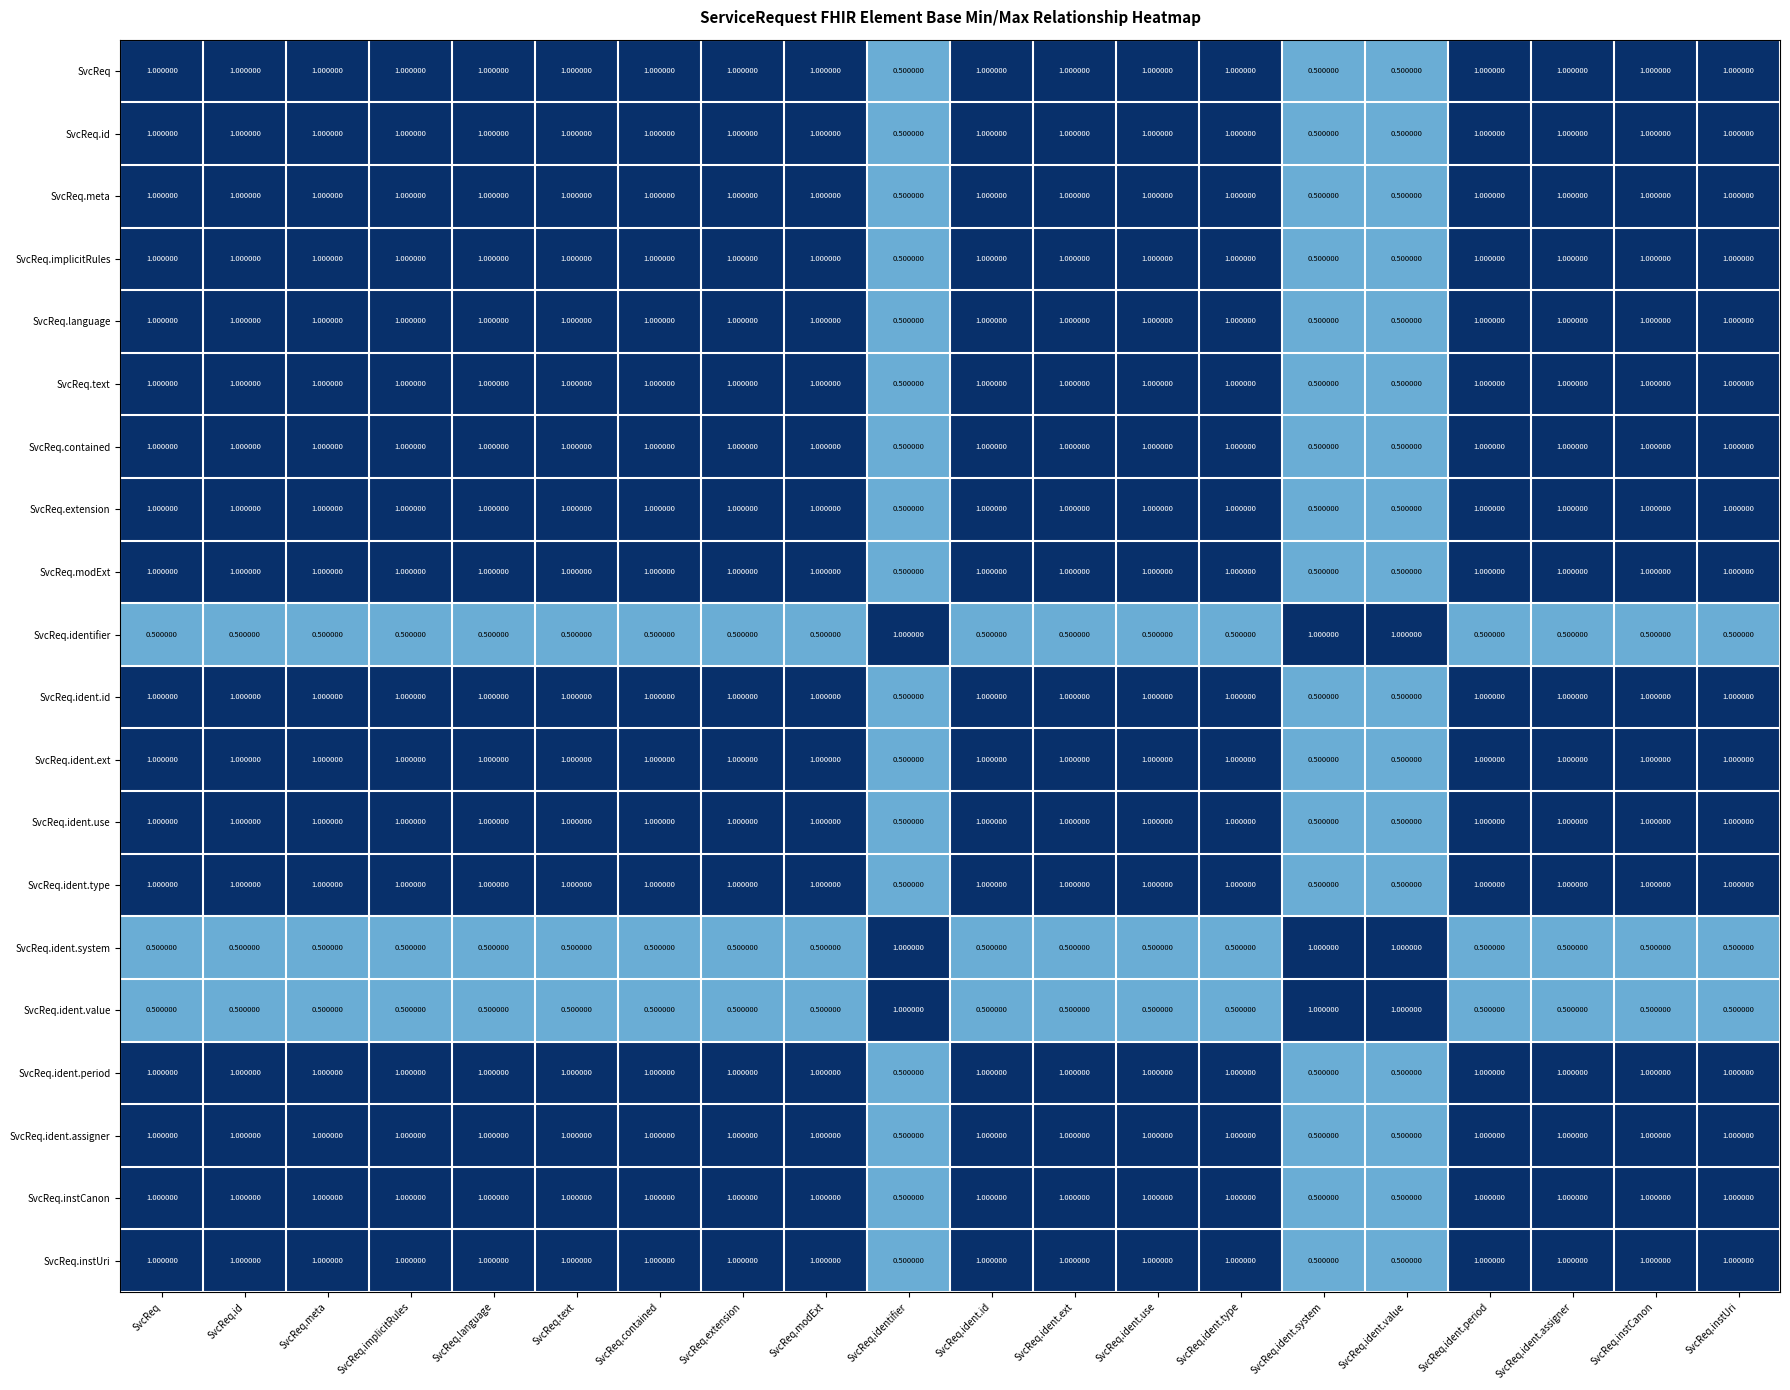

What is the maximum value shown in the chart?

1.0